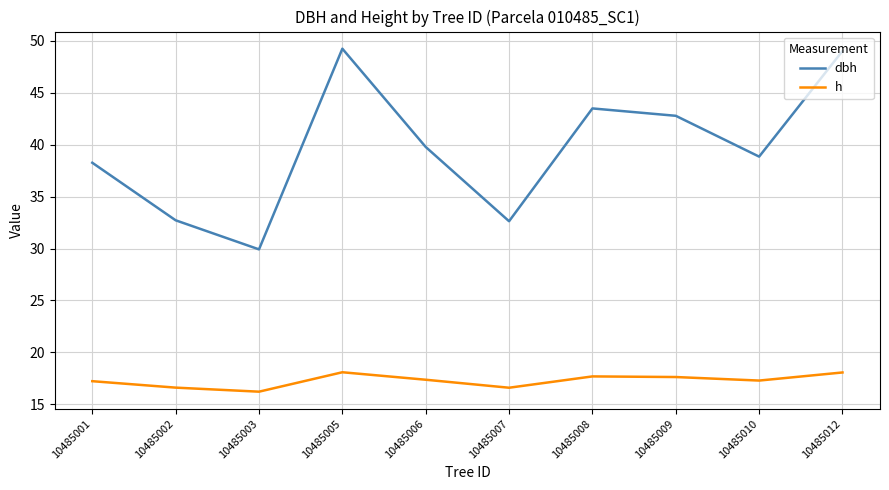

What is the average value of the dbh series?

39.7